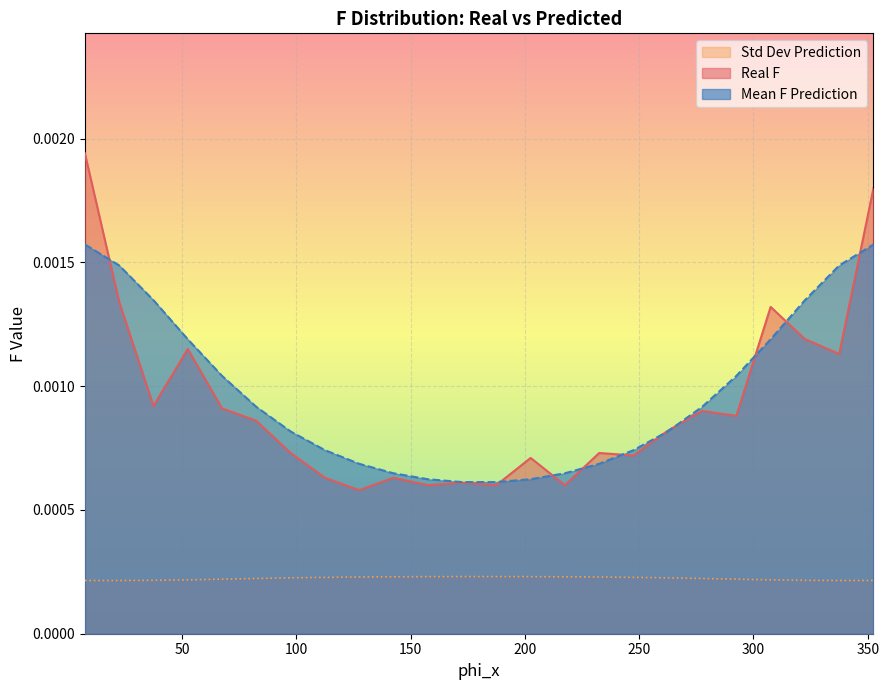

How many categories are shown in the chart?

24